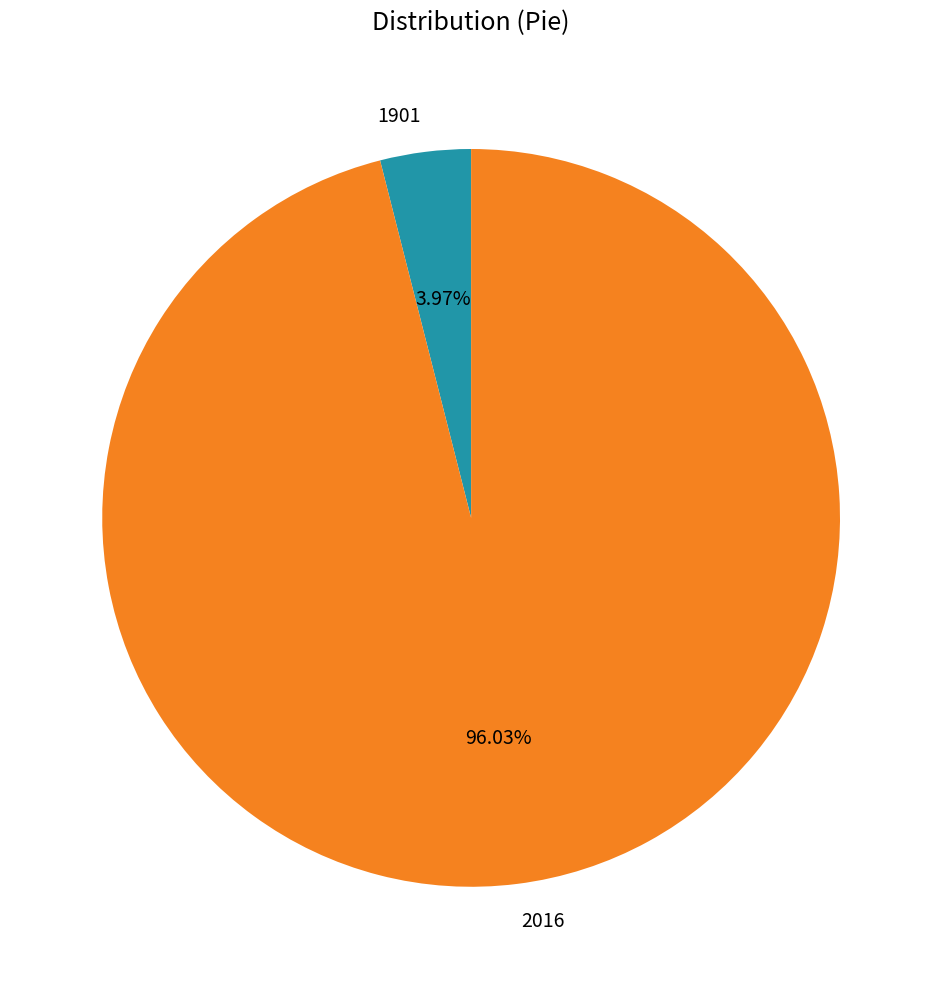

Count the number of slices in the pie.

2